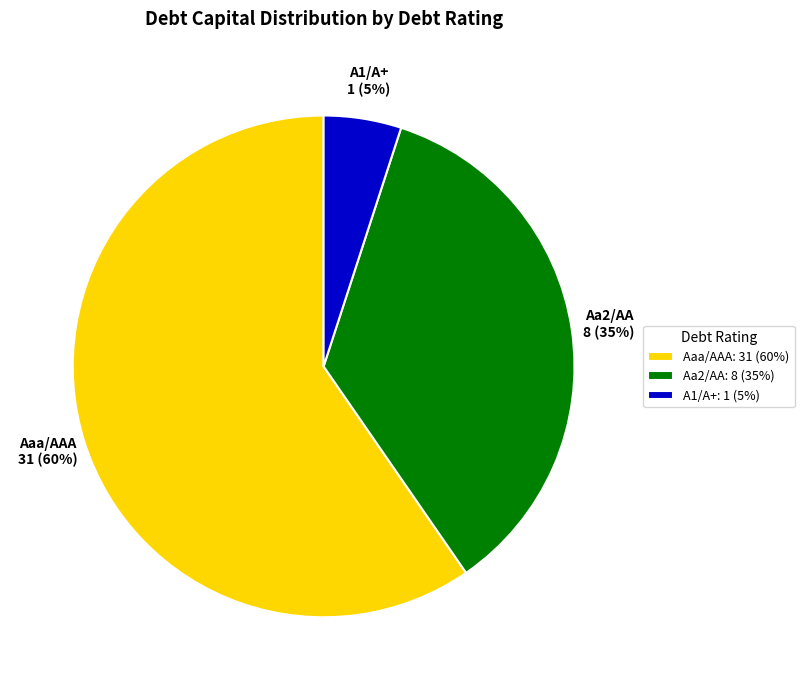

Which slice is the largest?

Aaa/AAA: 31 (60%)